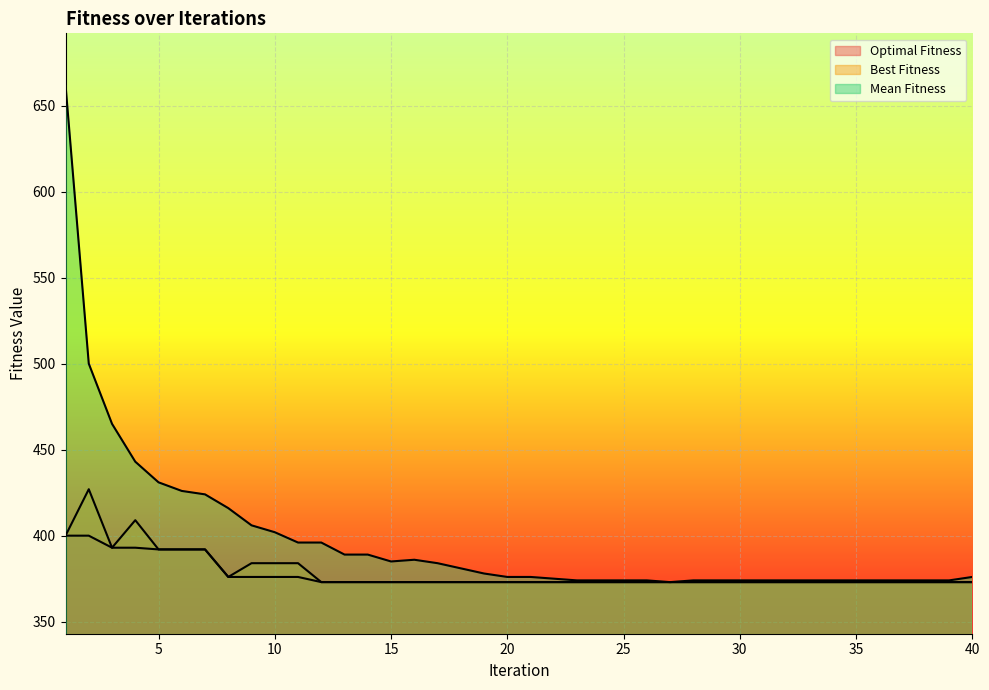

Where does the Mean Fitness series first go above 376?

1